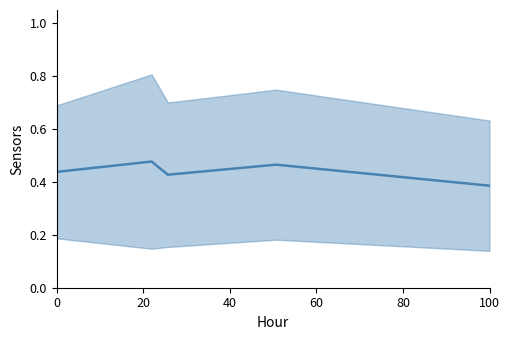

What is the average value?

0.4